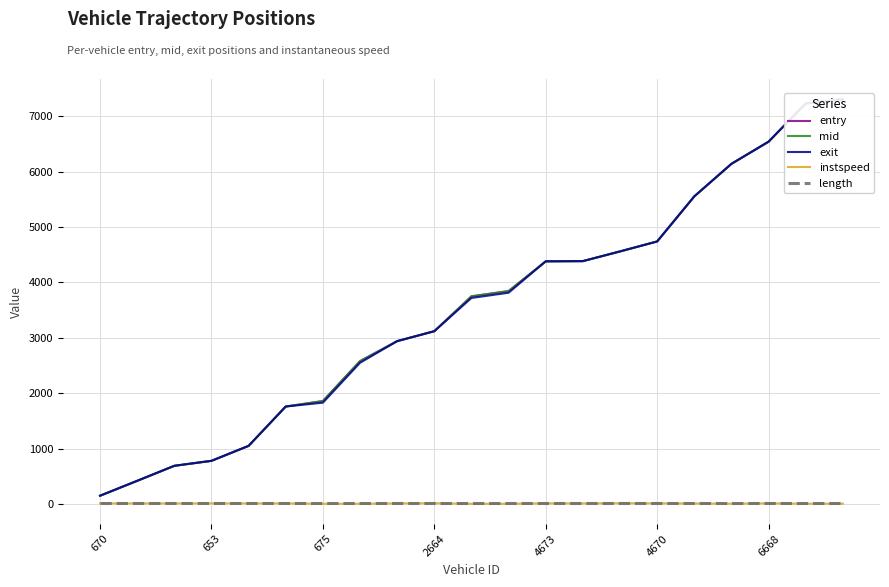

After their last crossing, which series has the higher values: exit or entry?

exit